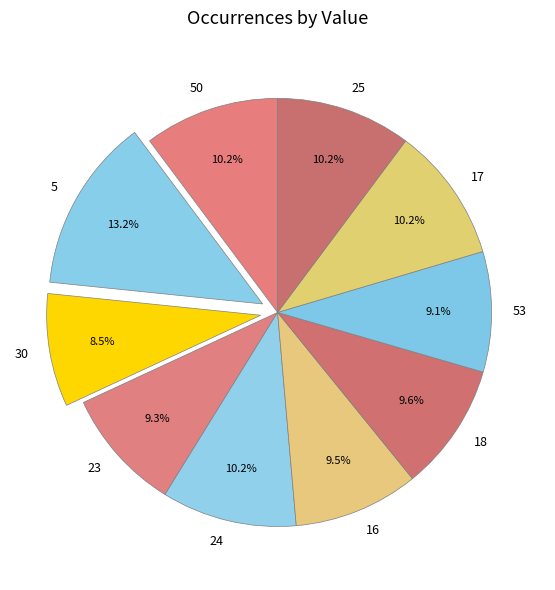

To the nearest percent, what portion does 25 represent?

10%